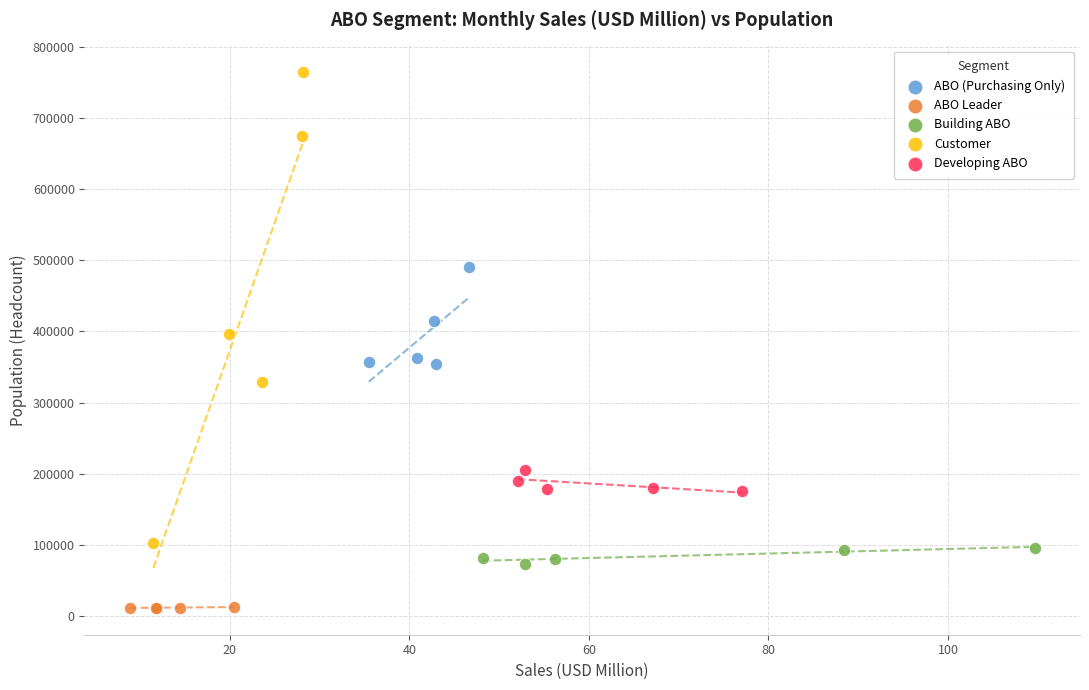

Which series reaches the minimum Y coordinate?

ABO Leader